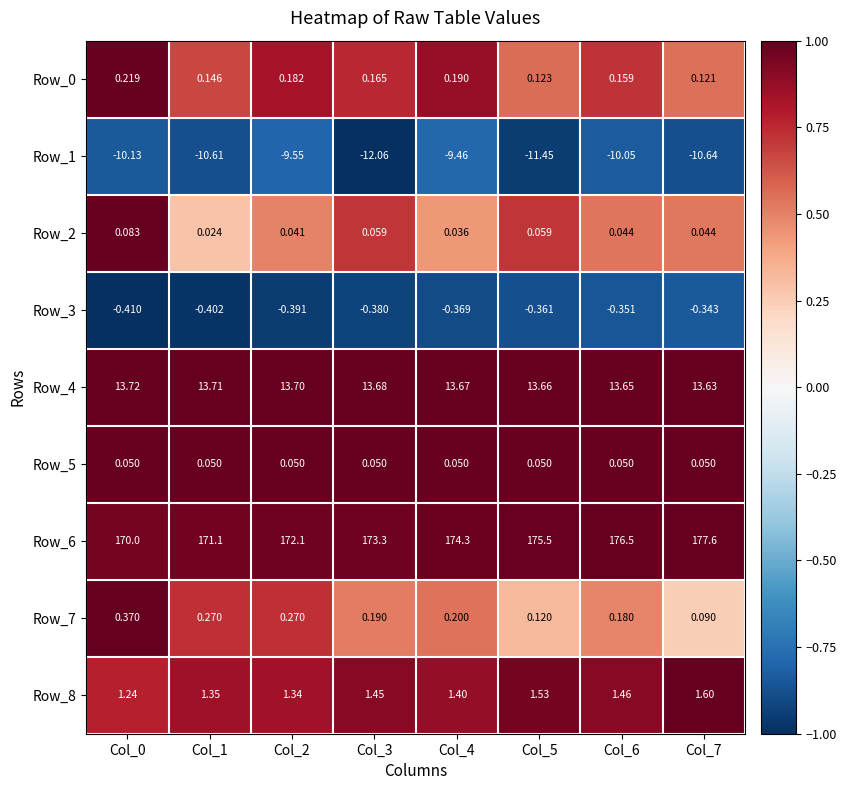

Is the value of Row_4 at Col_4 greater than the value of Row_8 at Col_1?

Yes